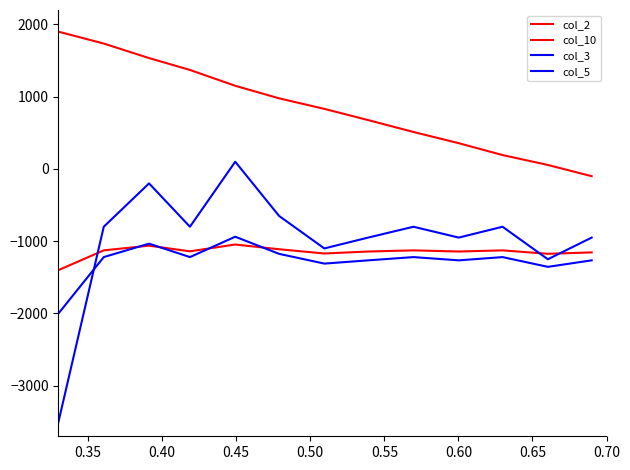

What is the maximum value shown in the chart?

1900.0